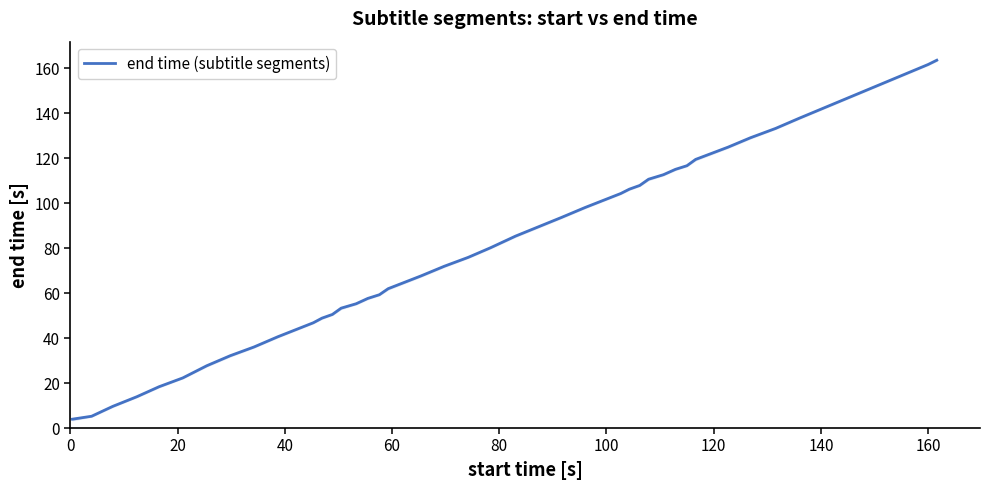

What is the maximum value for end time (subtitle segments)?

163.5